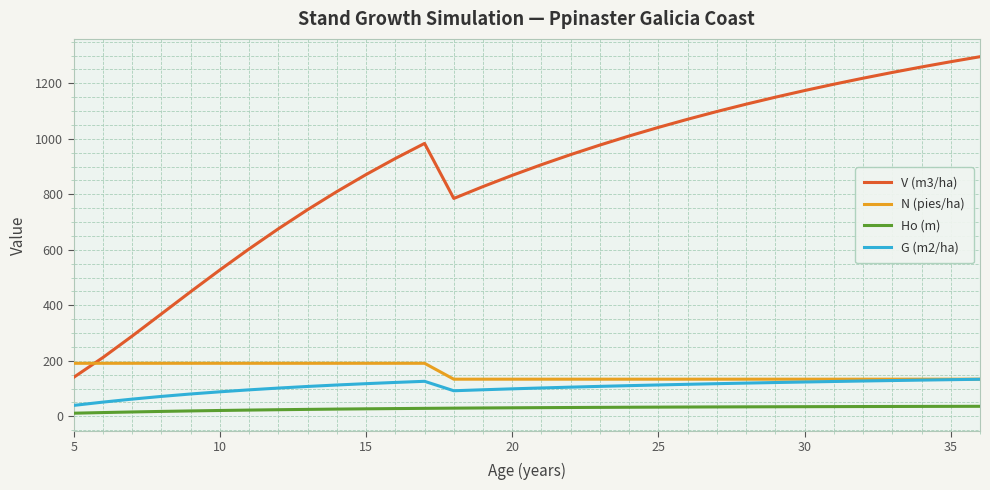

List the series in order of their peak value, lowest first.

Ho (m), G (m2/ha), N (pies/ha), V (m3/ha)